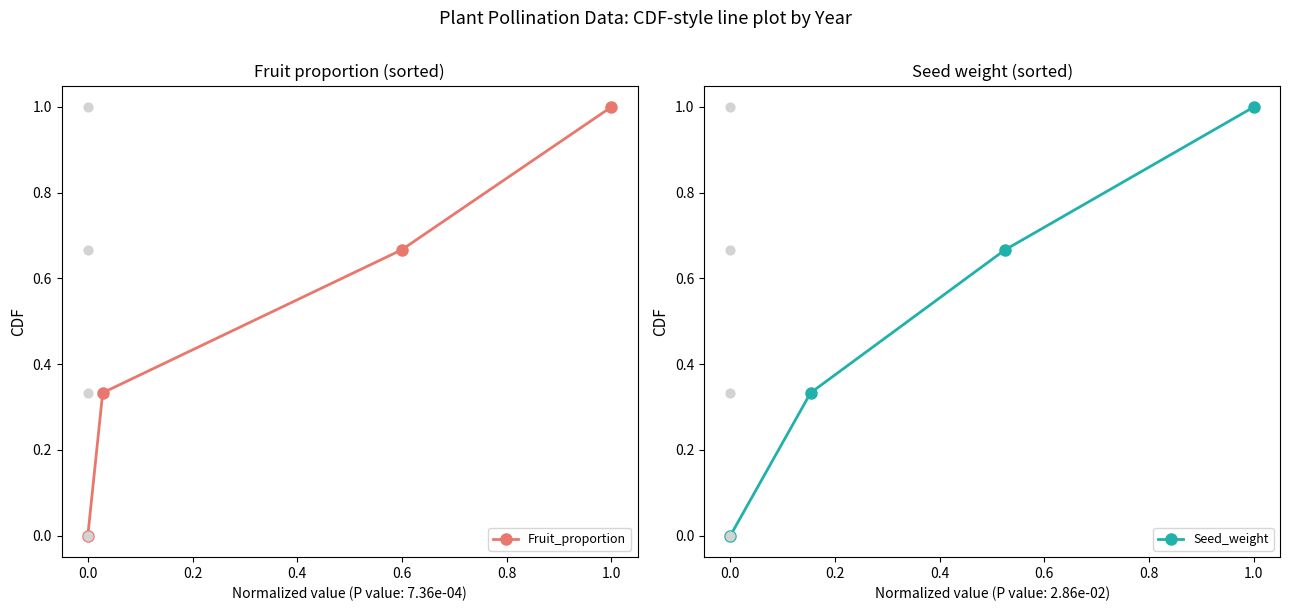

Which series has the largest total across all categories?

Fruit_proportion